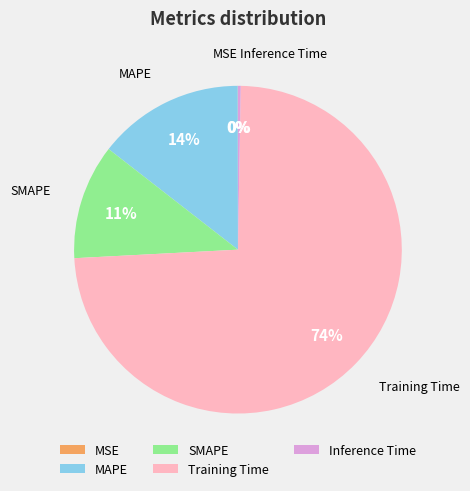

To the nearest percent, what is the average slice percentage?

20%